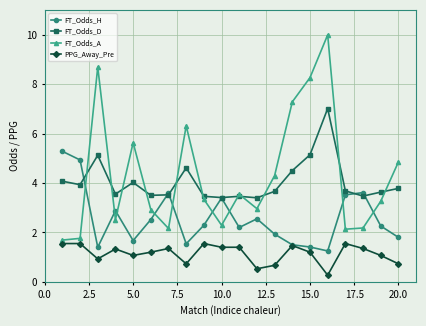

What is the highest value of the FT_Odds_D series?

7.0